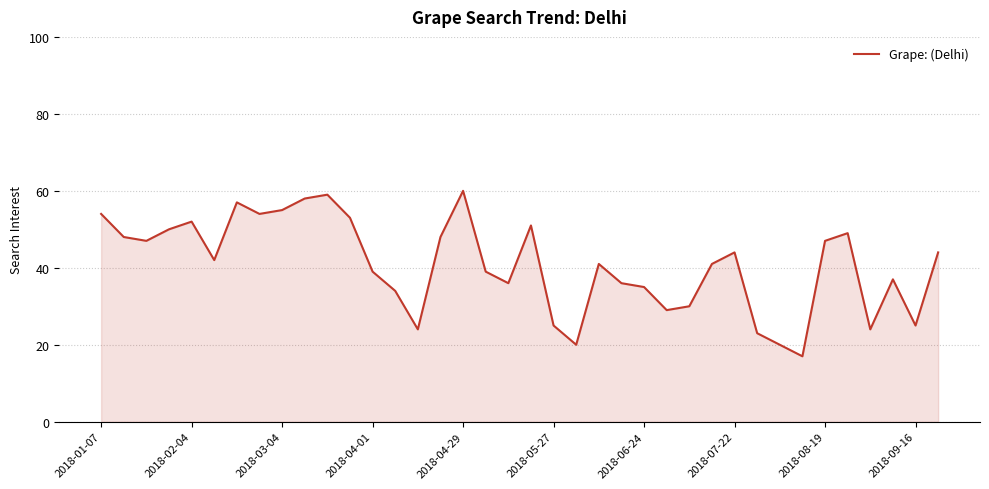

How many values are below 42?

19